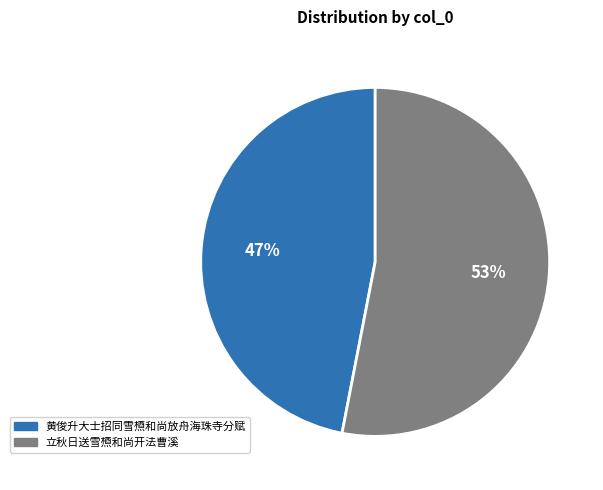

How many slices are in this pie chart?

2